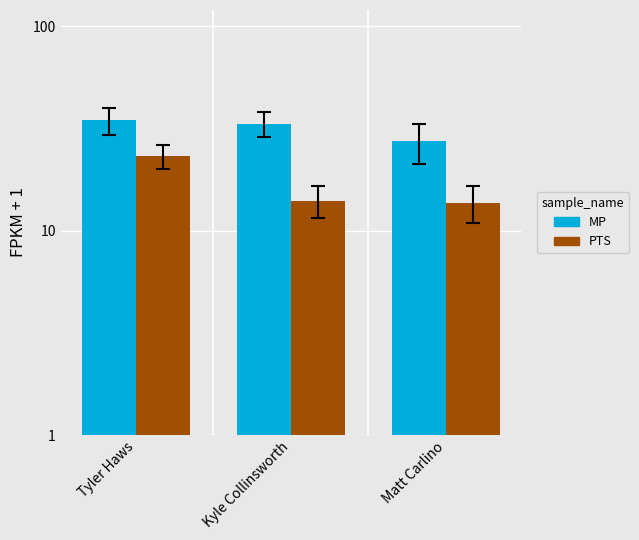

Does the chart contain any negative values?

No